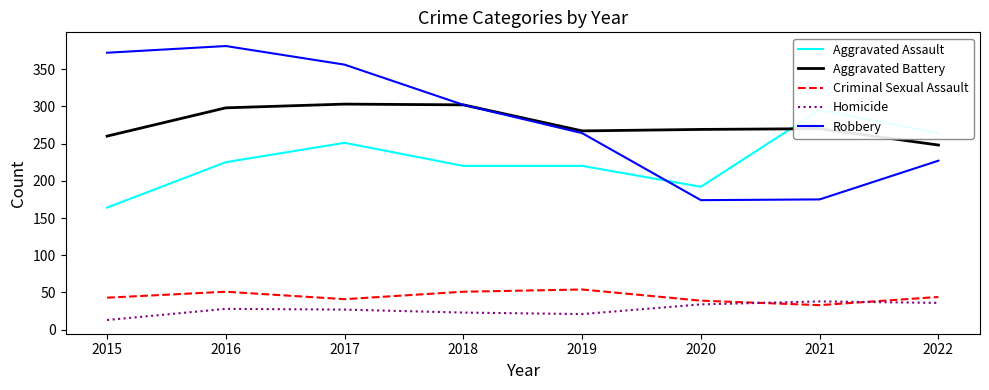

What is the total value across all series at 2017?

978